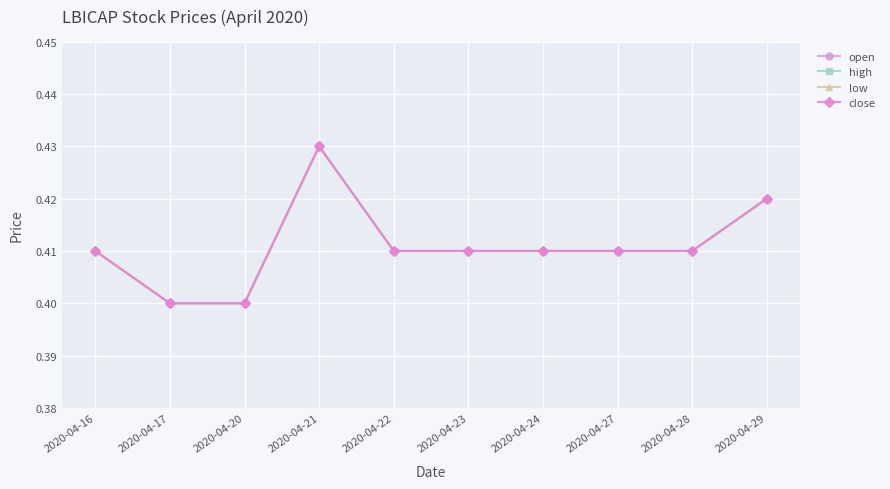

Is this an area chart (filled region under the line)?

No